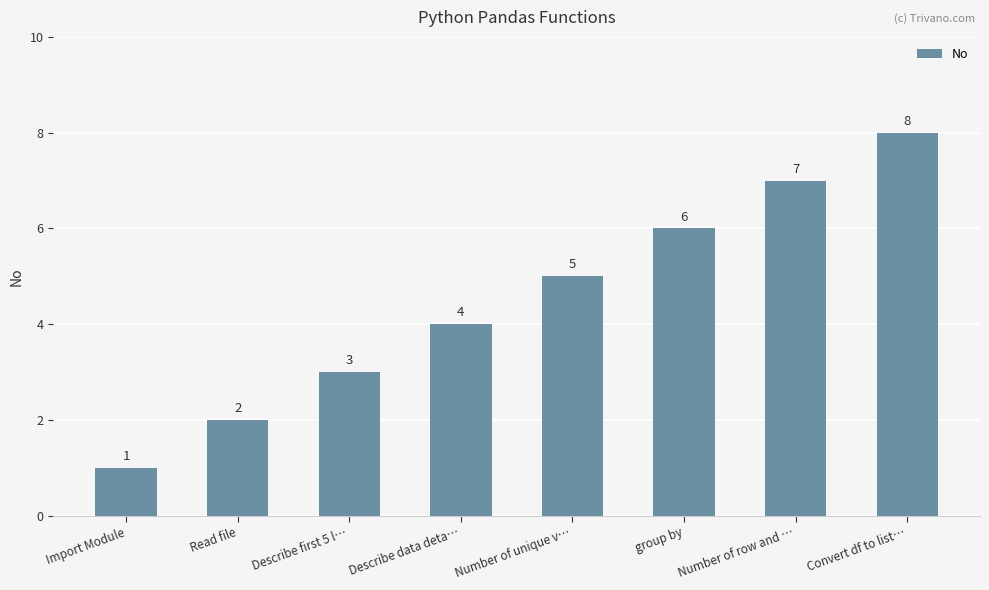

At which category does the chart reach its peak across all series?

Convert df to list…